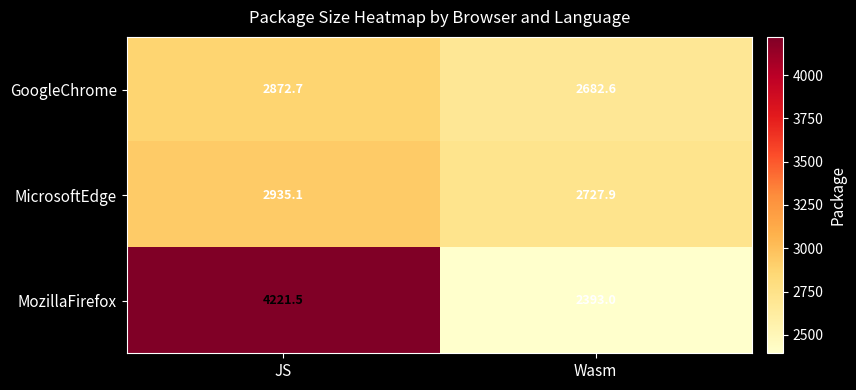

True or false: GoogleChrome has a value of 2682.6 at Wasm.

True